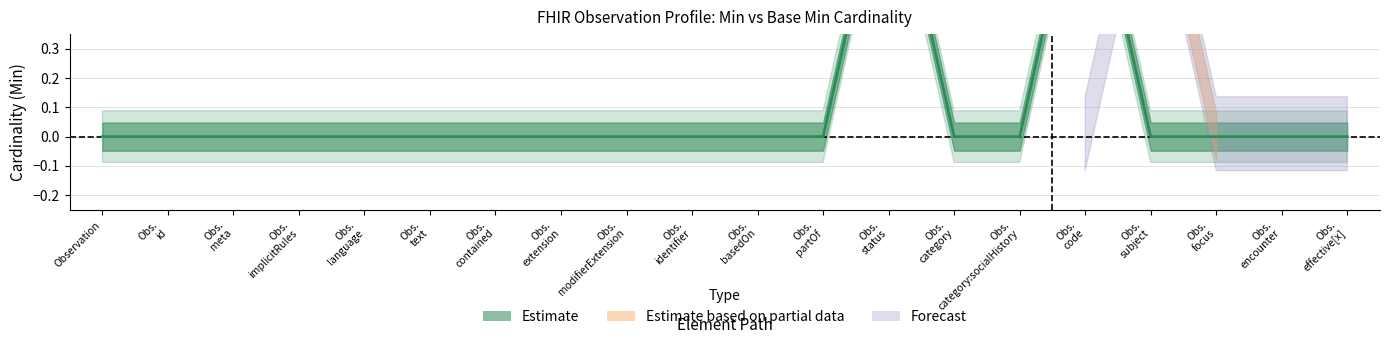

Is this an area chart (filled region under the line)?

No